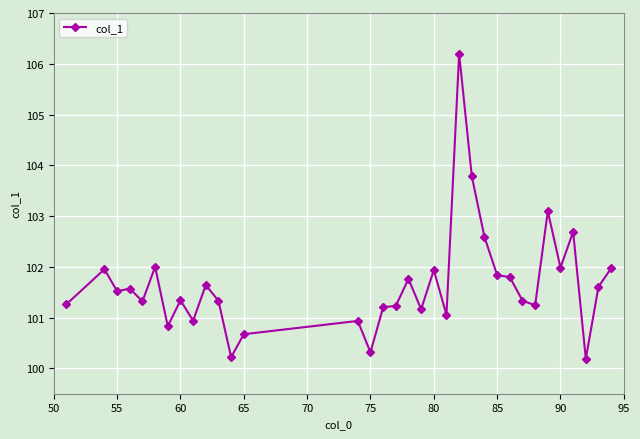

What is the average value?

101.7